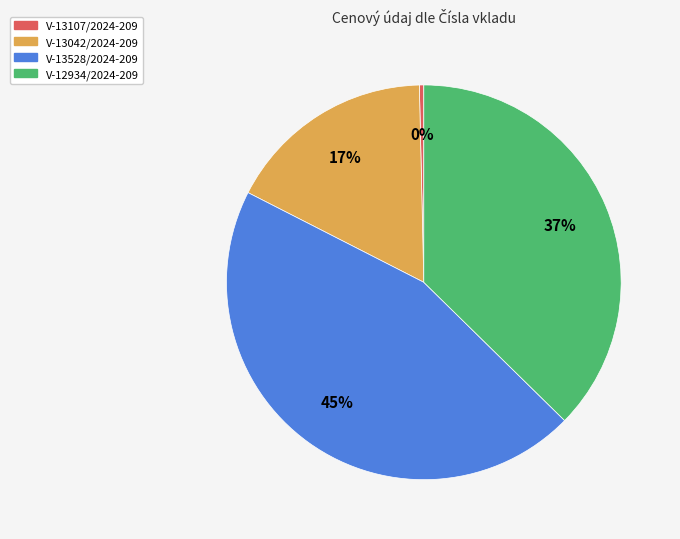

Rank the categories by value from highest to lowest.

V-13528/2024-209, V-12934/2024-209, V-13042/2024-209, V-13107/2024-209